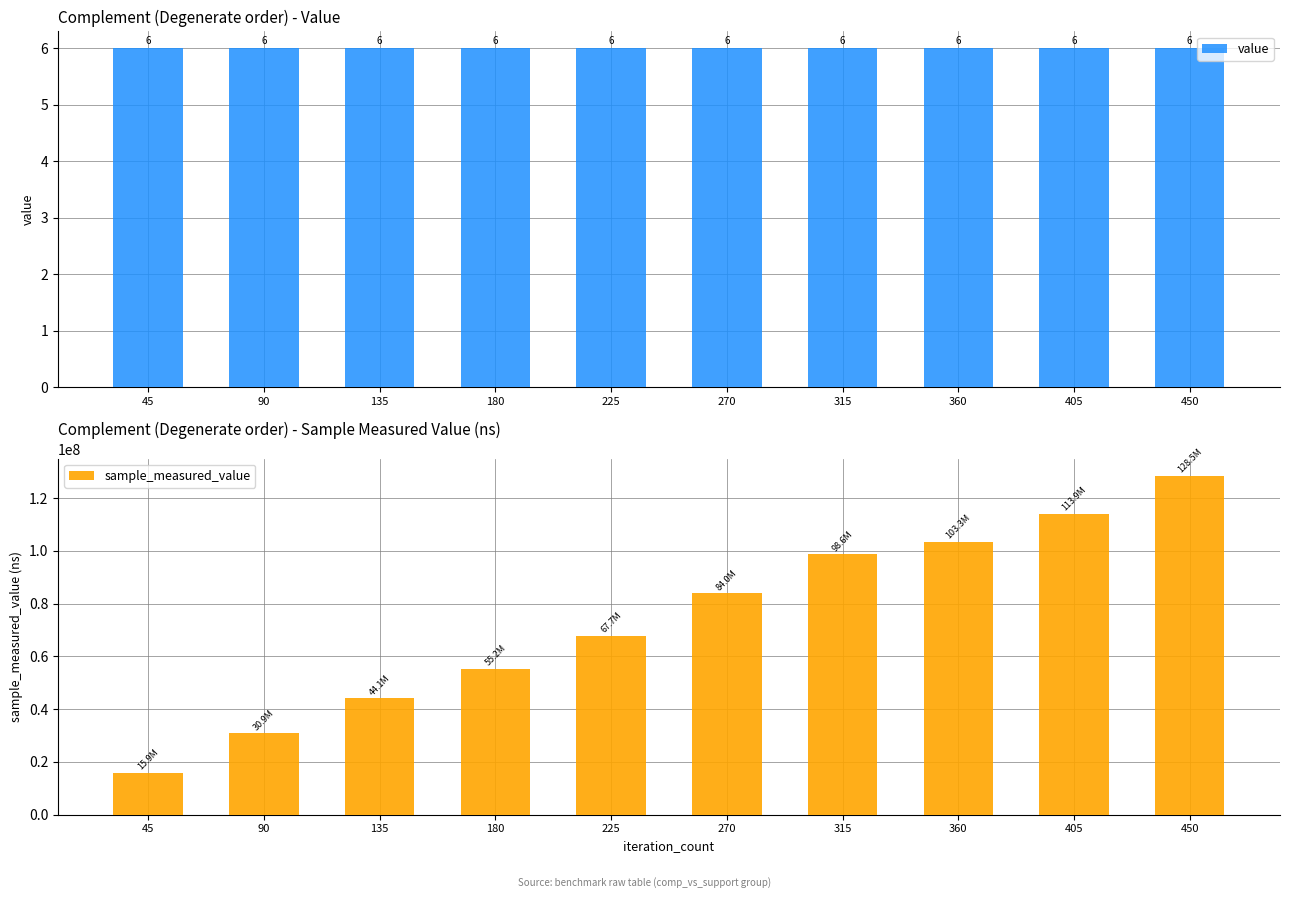

What is the lowest value of the sample_measured_value series?

15947717